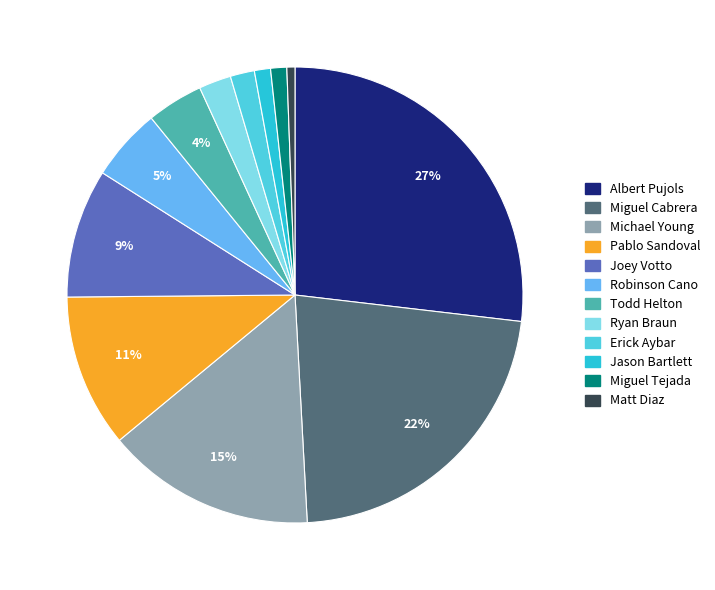

What is the ratio of the value at Robinson Cano to the value at Michael Young?

0.3